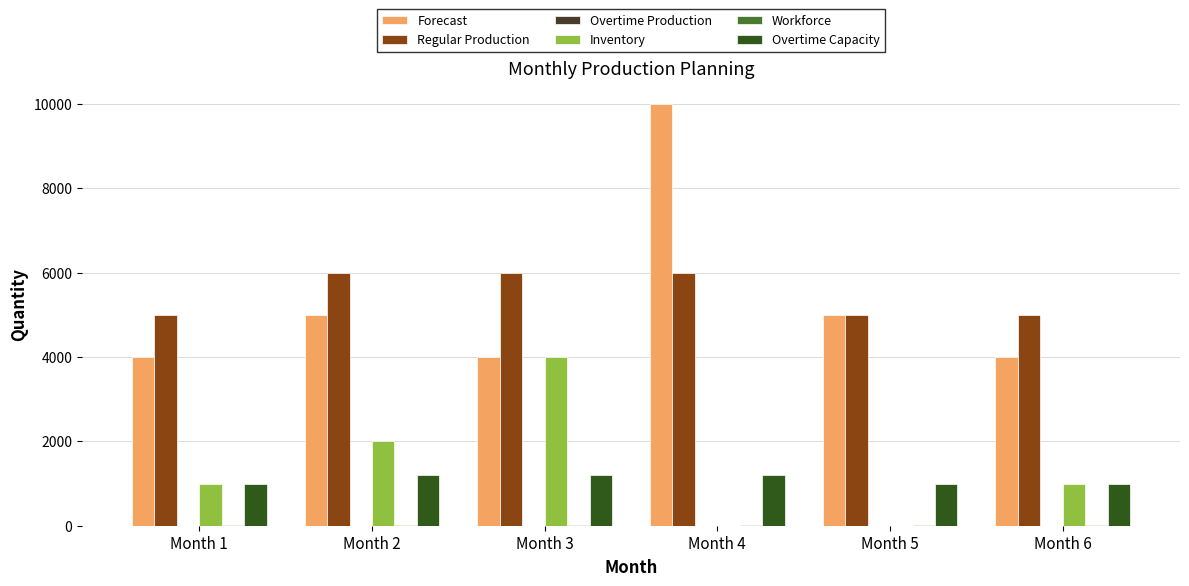

Which series changed the most between Month 1 and Month 4?

Forecast